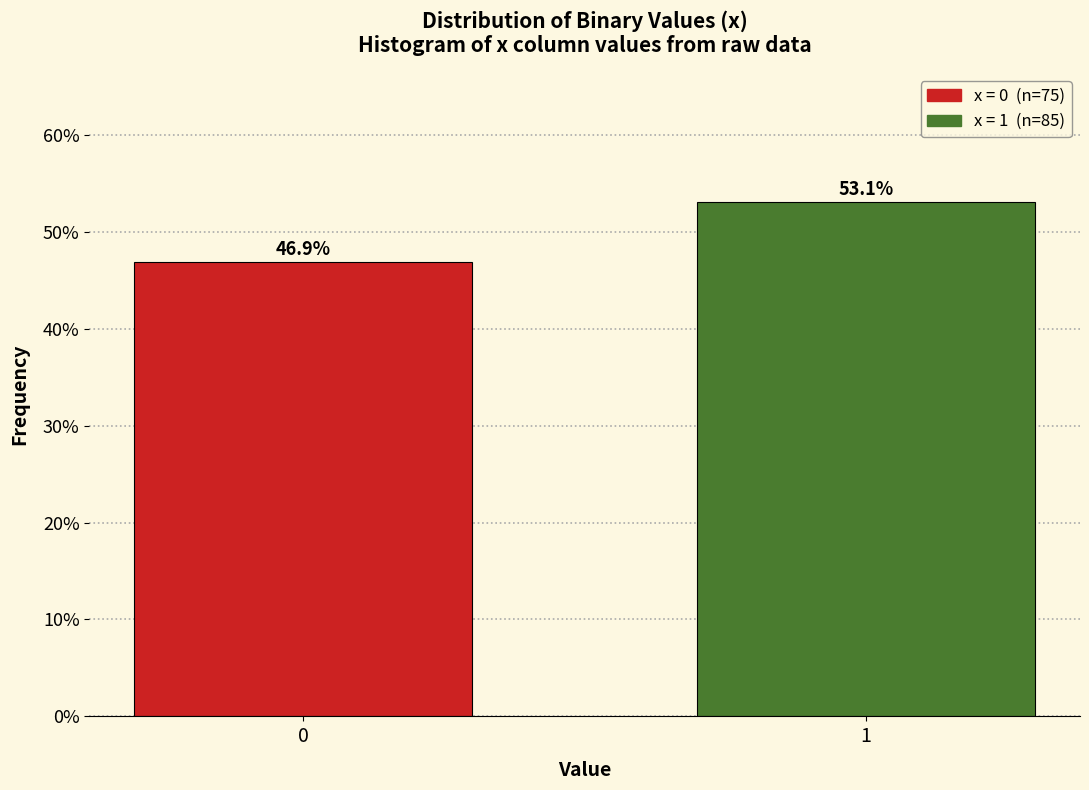

Reading left to right, what are all the values shown in this chart?

46.9	53.1